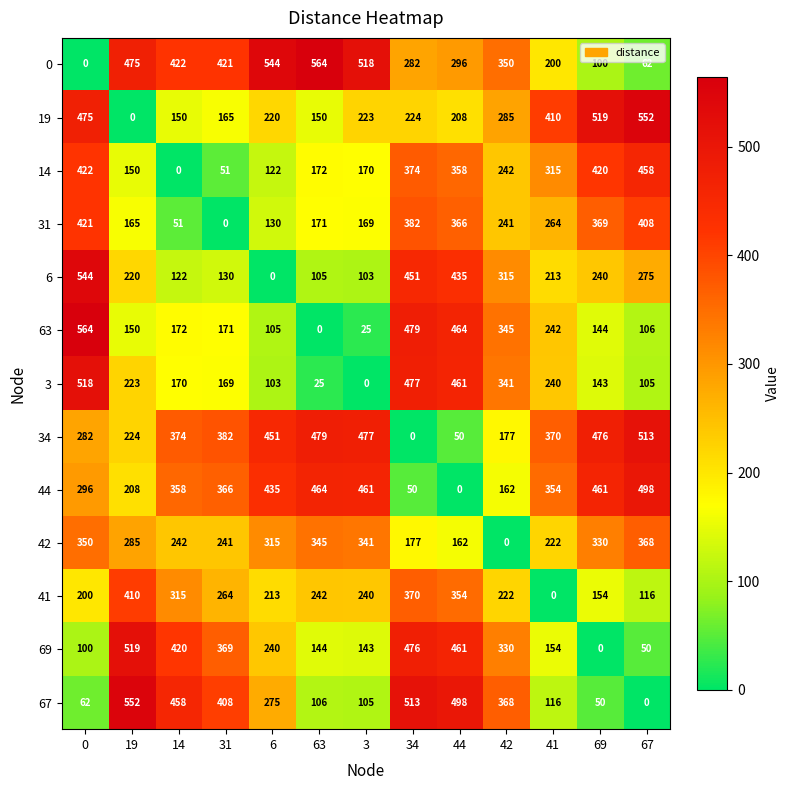

True or false: 63 has a value of 242 at 41.

True